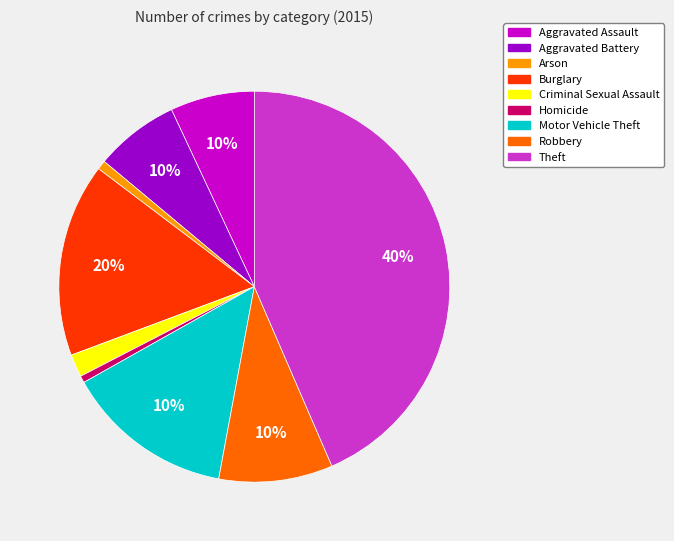

To the nearest percent, what portion does Robbery represent?

9%